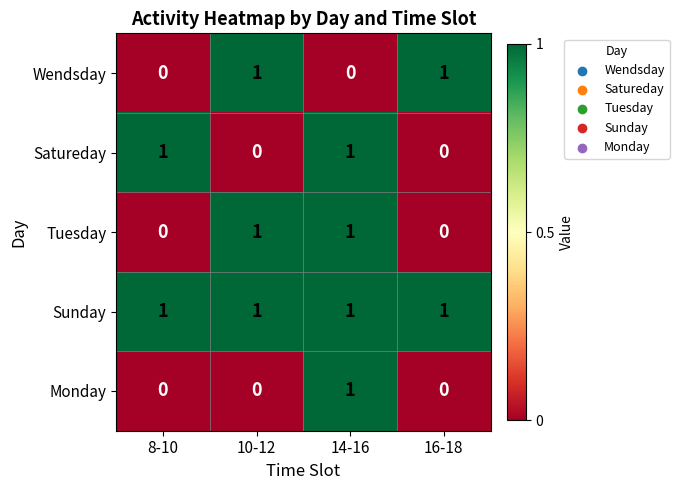

The value of Monday at 8-10 is 0. True or false?

True